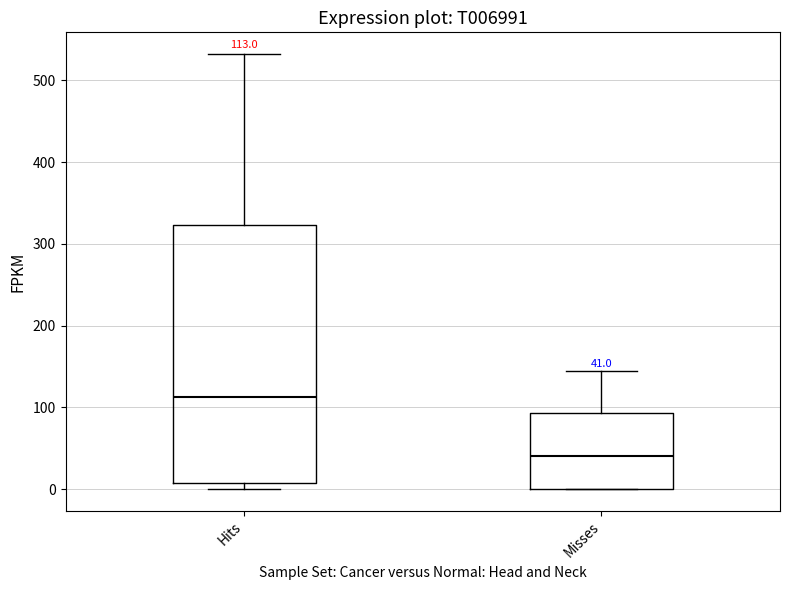

Comparing the boxes themselves (not the whiskers), which one is the tallest?

Hits